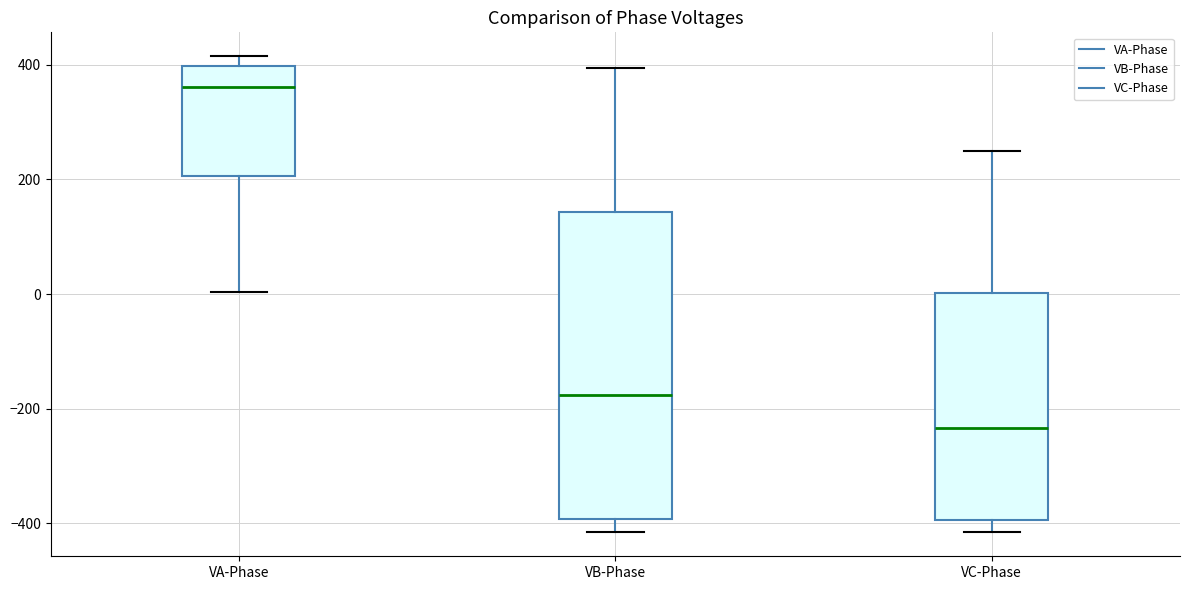

Comparing the boxes themselves (not the whiskers), which one is the tallest?

VB-Phase